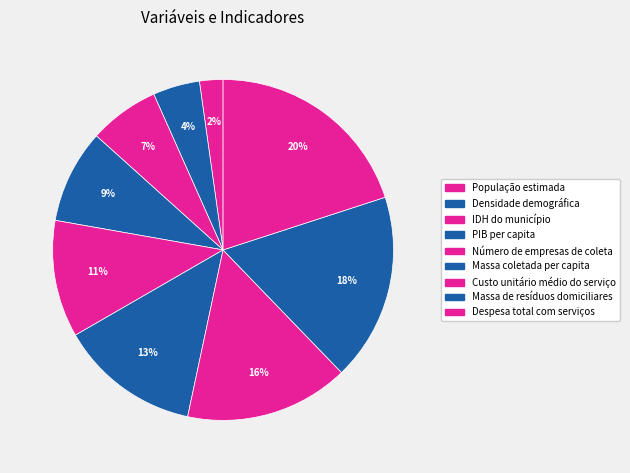

Which category has the biggest portion of the pie?

Despesa total com serviços